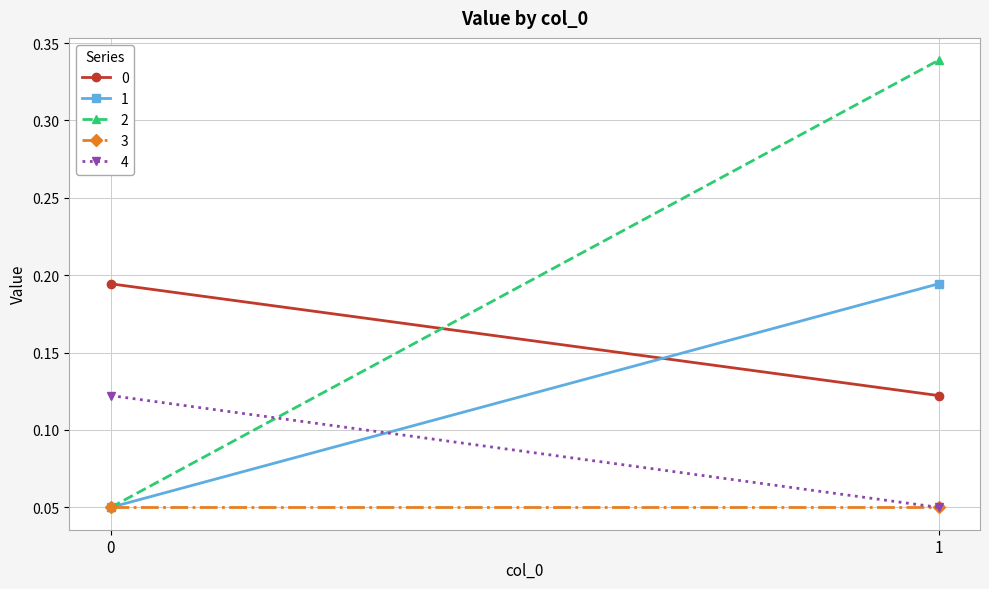

What is the minimum value for 0?

0.1